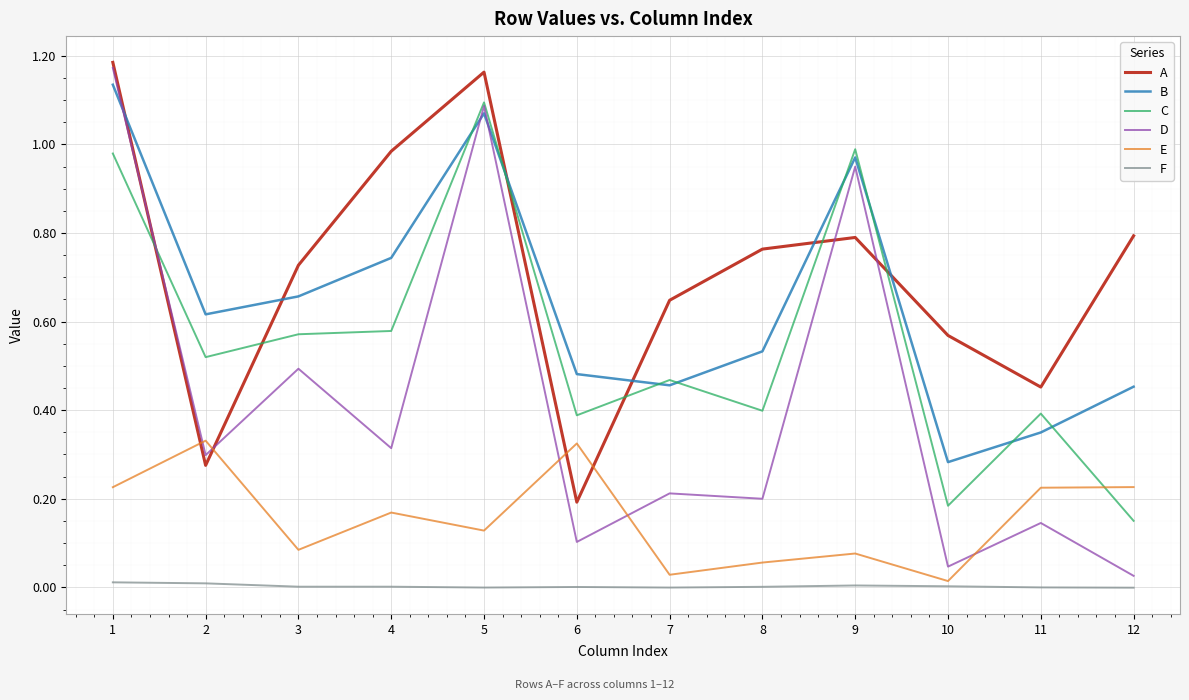

Does the chart display data point markers on the line(s)?

No